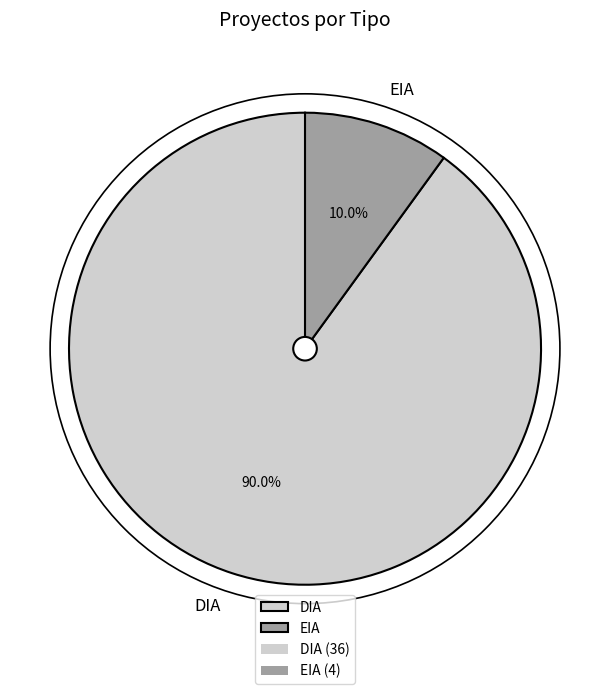

How many segments does this pie chart have?

2